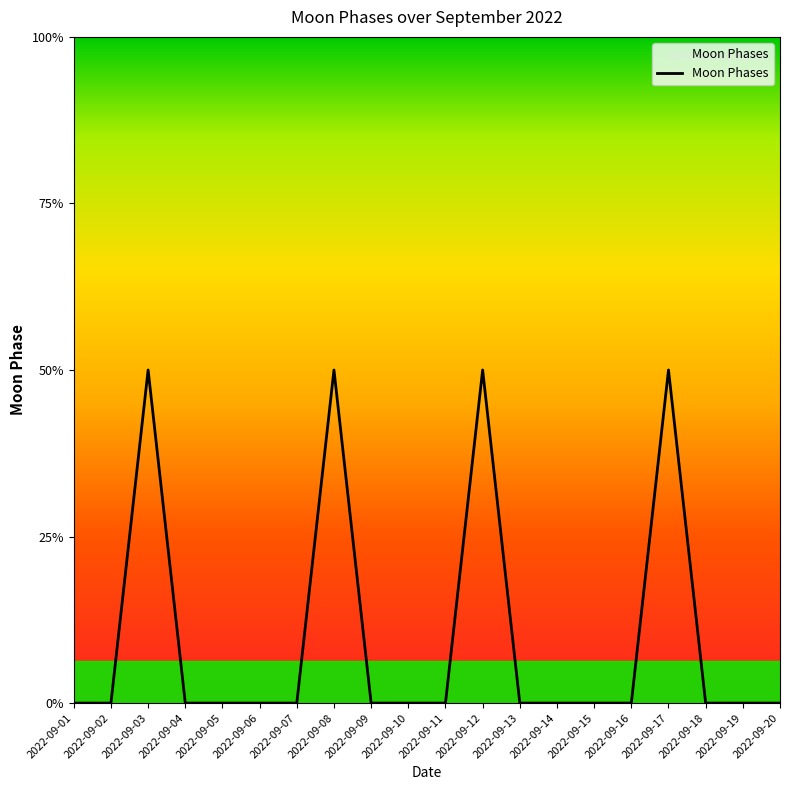

List the labels in order of value, smallest first.

2022-09-01, 2022-09-02, 2022-09-04, 2022-09-05, 2022-09-06, 2022-09-07, 2022-09-09, 2022-09-10, 2022-09-11, 2022-09-13, 2022-09-14, 2022-09-15, 2022-09-16, 2022-09-18, 2022-09-19, 2022-09-20, 2022-09-03, 2022-09-08, 2022-09-12, 2022-09-17